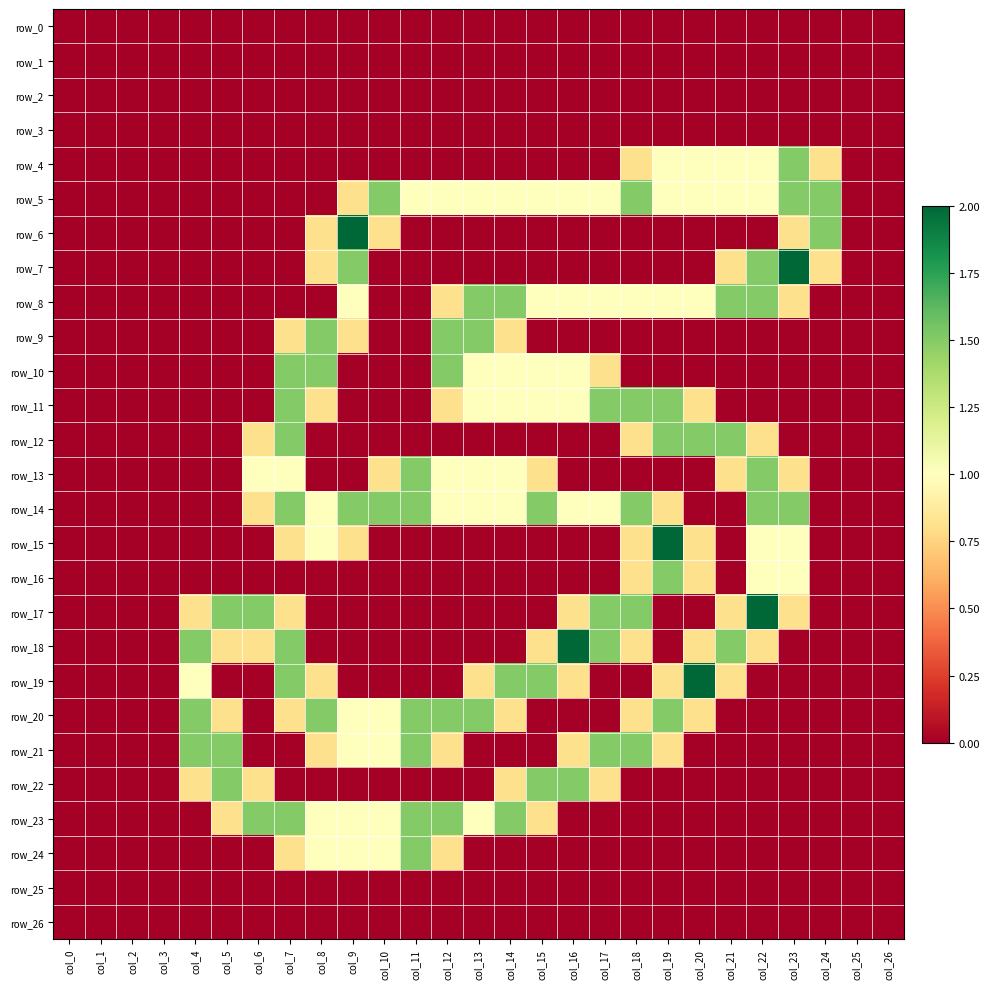

At which label is row_26 closest to 0?

col_0